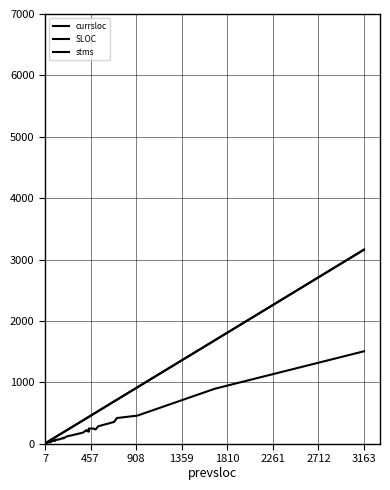

True or false: currsloc and stms intersect in this chart.

False